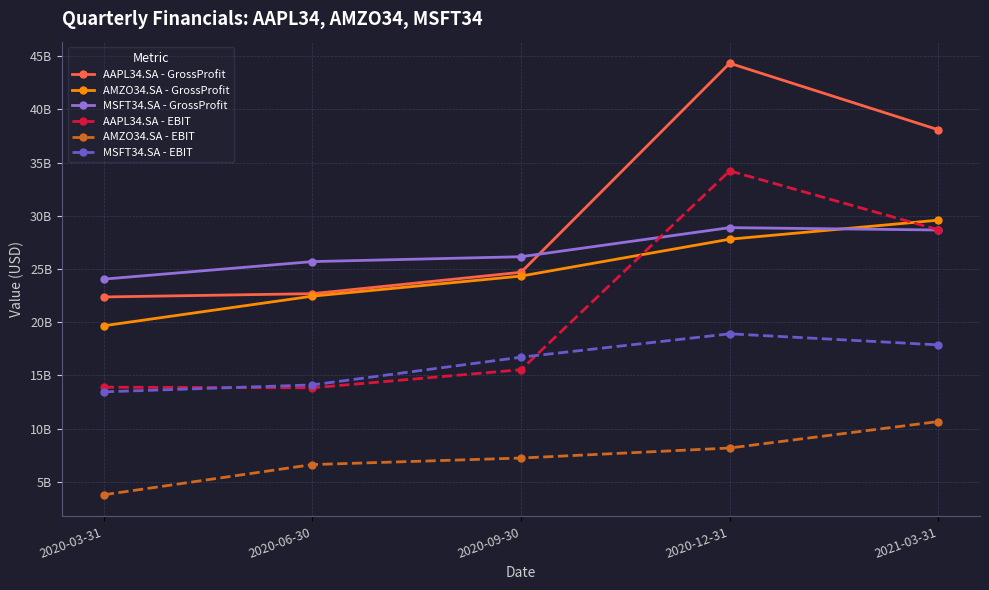

What is the label of the 5th point from the left?

2021-03-31